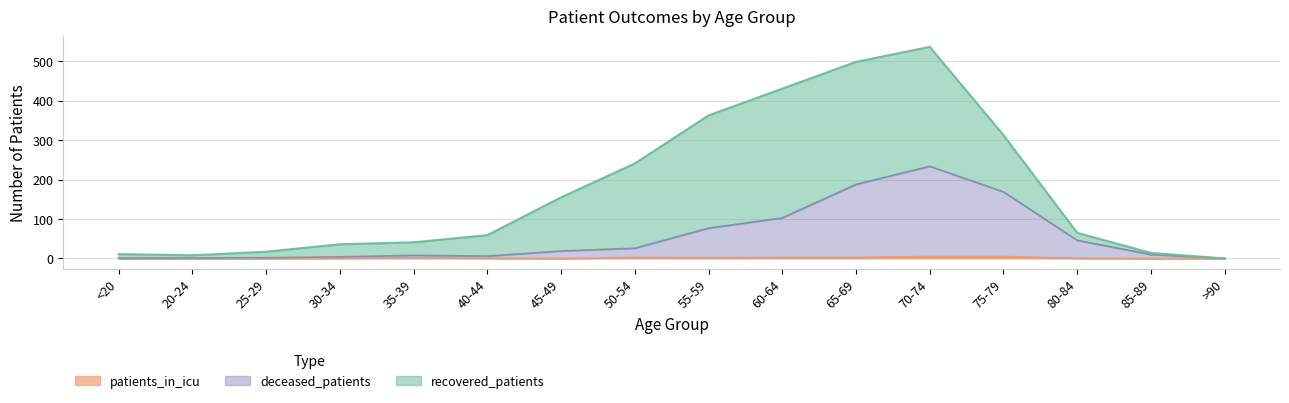

Where does the deceased_patients series first go above 19?

50-54